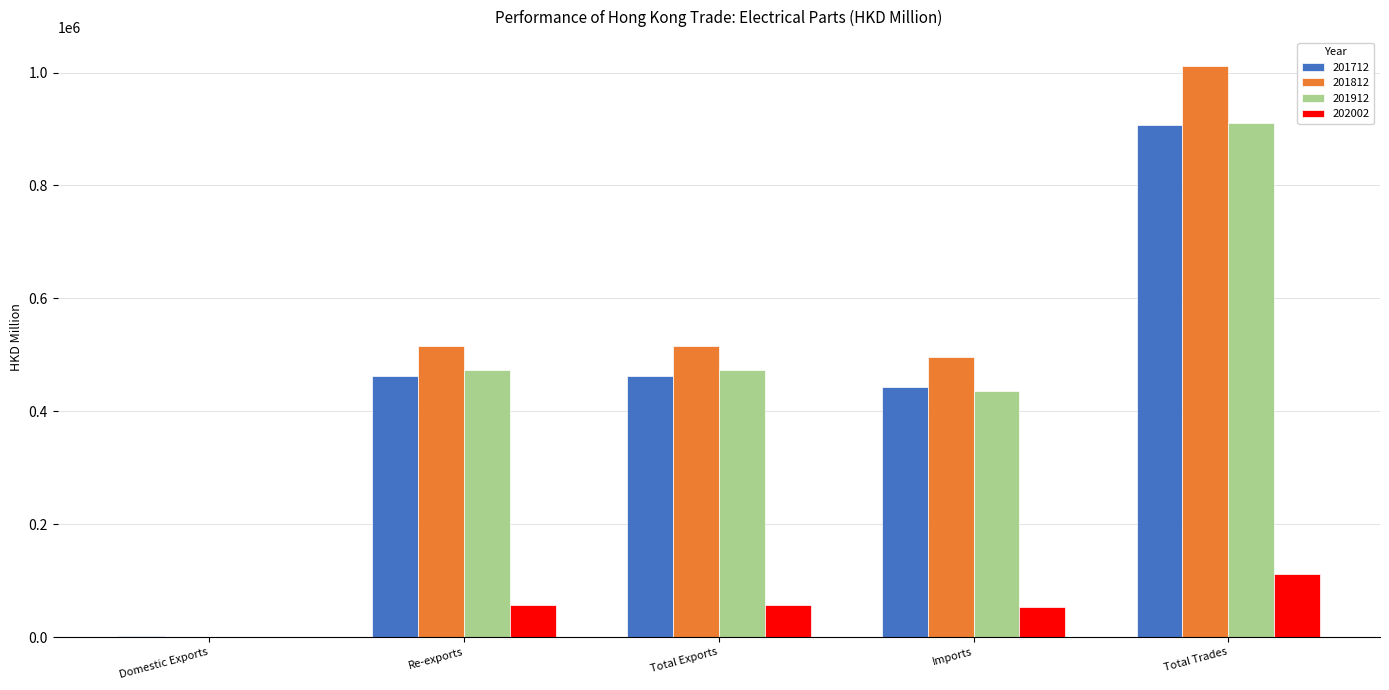

What is the sum of the 201812 values at Total Exports and Total Trades?

1528497.1